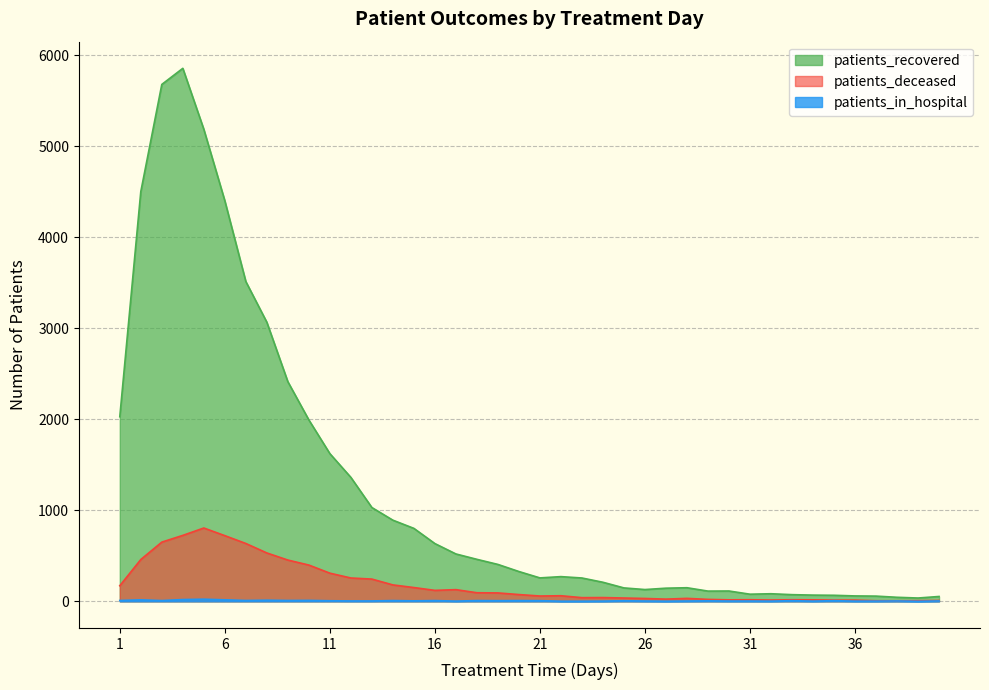

Which series has the widest spread of values?

patients_recovered